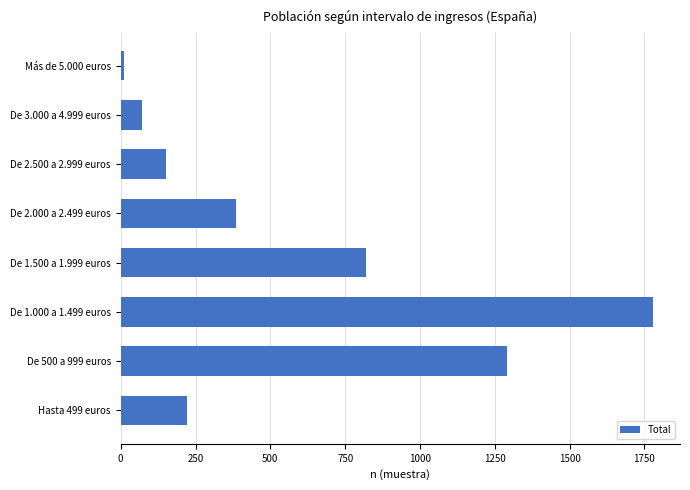

How many values are below 386?

4